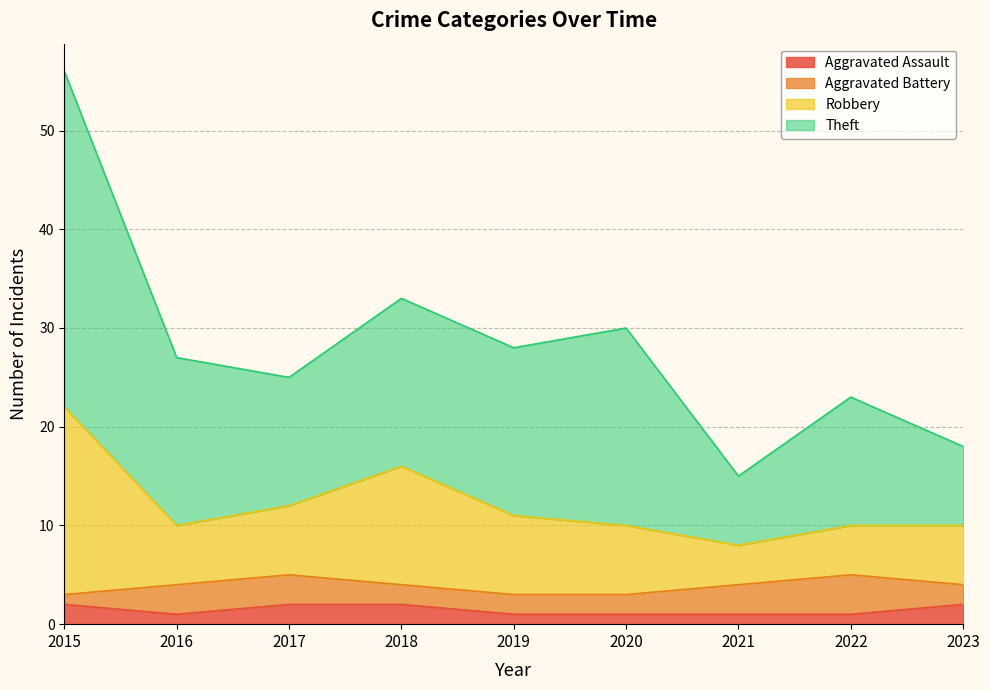

Which series has the largest range (max minus min)?

Theft